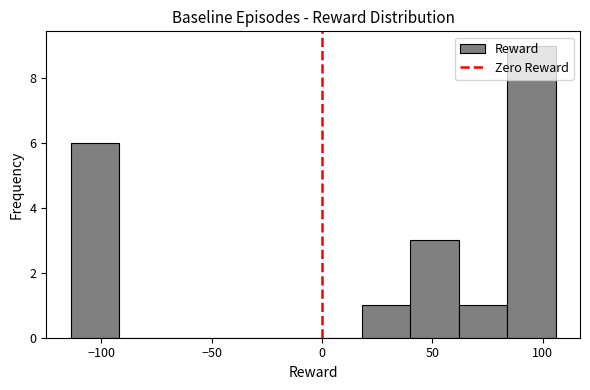

Reading left to right, list every bar in this chart as the range it spans on the x-axis followed by its height. Neither the bar edges nor the heights are printed on the chart, so give them approximately, as read against the axes.

-115 to -90: 6
-90 to -70: 0
-70 to -50: 0
-50 to -25: 0
-25 to -5: 0
-5 to 20: 0
20 to 40: 1
40 to 60: 3
60 to 85: 1
85 to 105: 9